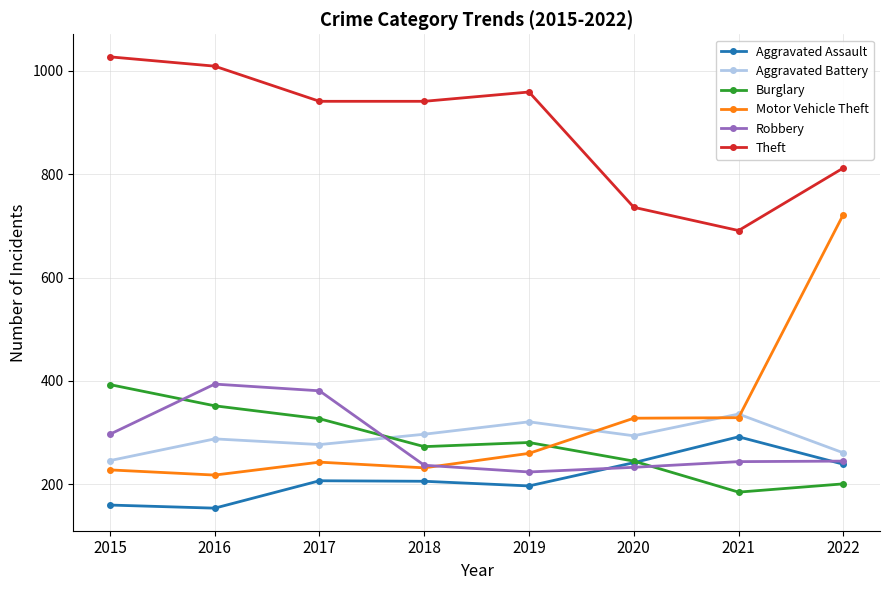

What is the difference between the second highest and second lowest values in the Robbery series?

148